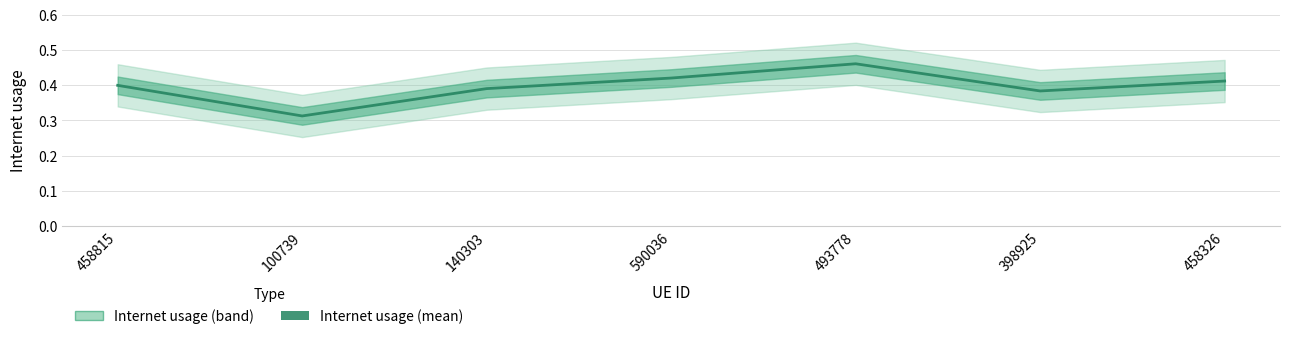

What is the average value?

0.4